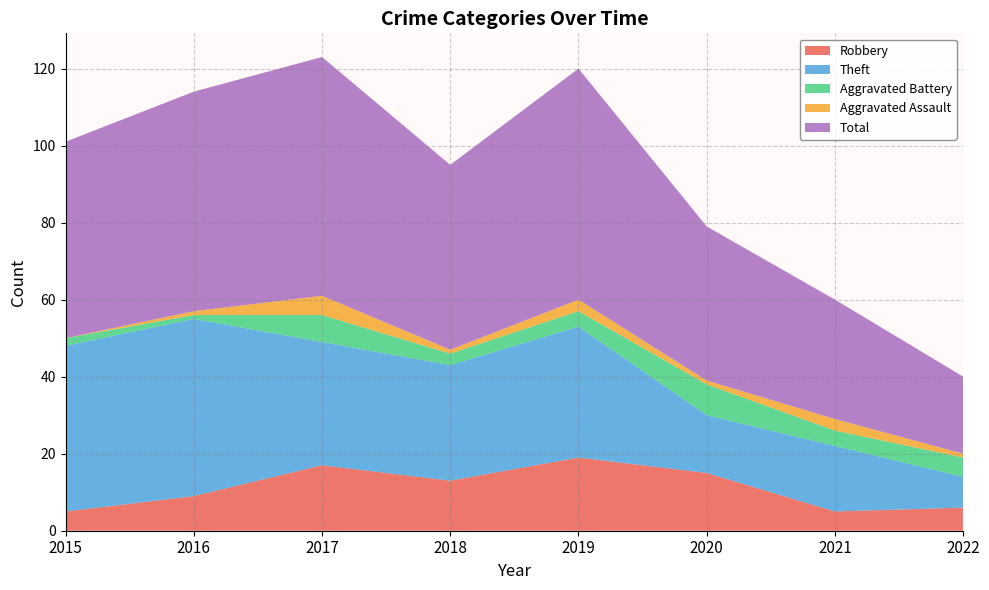

Reading right to left, transcribe all the data shown in this chart.

Robbery: 2022=6	2021=5	2020=15	2019=19	2018=13	2017=17	2016=9	2015=5
Theft: 2022=8	2021=17	2020=15	2019=34	2018=30	2017=32	2016=46	2015=43
Aggravated Battery: 2022=5	2021=4	2020=8	2019=4	2018=3	2017=7	2016=1	2015=2
Aggravated Assault: 2022=1	2021=3	2020=1	2019=3	2018=1	2017=5	2016=1	2015=0
Total: 2022=20	2021=31	2020=40	2019=60	2018=48	2017=62	2016=57	2015=51